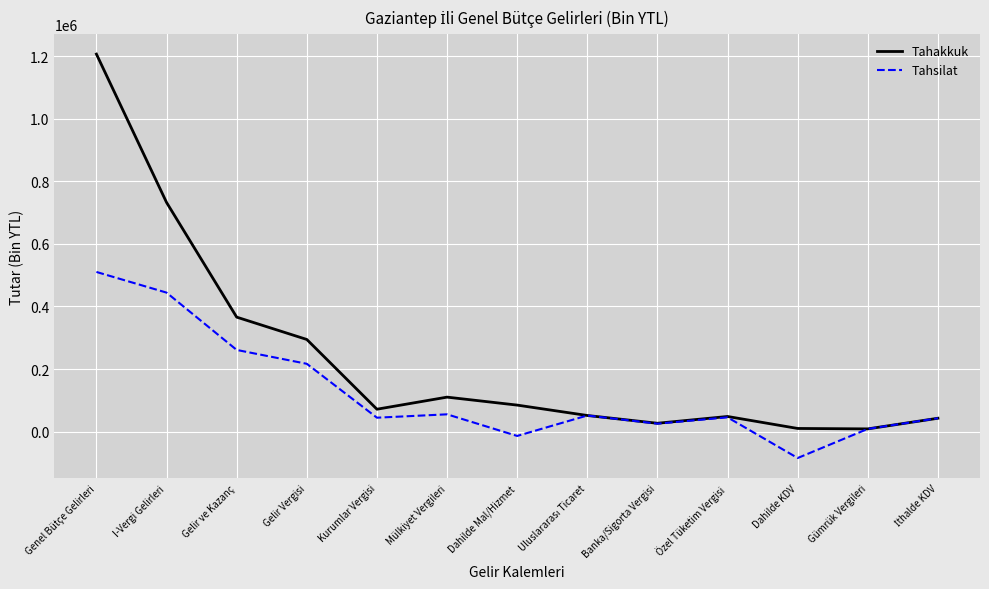

Which series has the largest range (max minus min)?

Tahakkuk